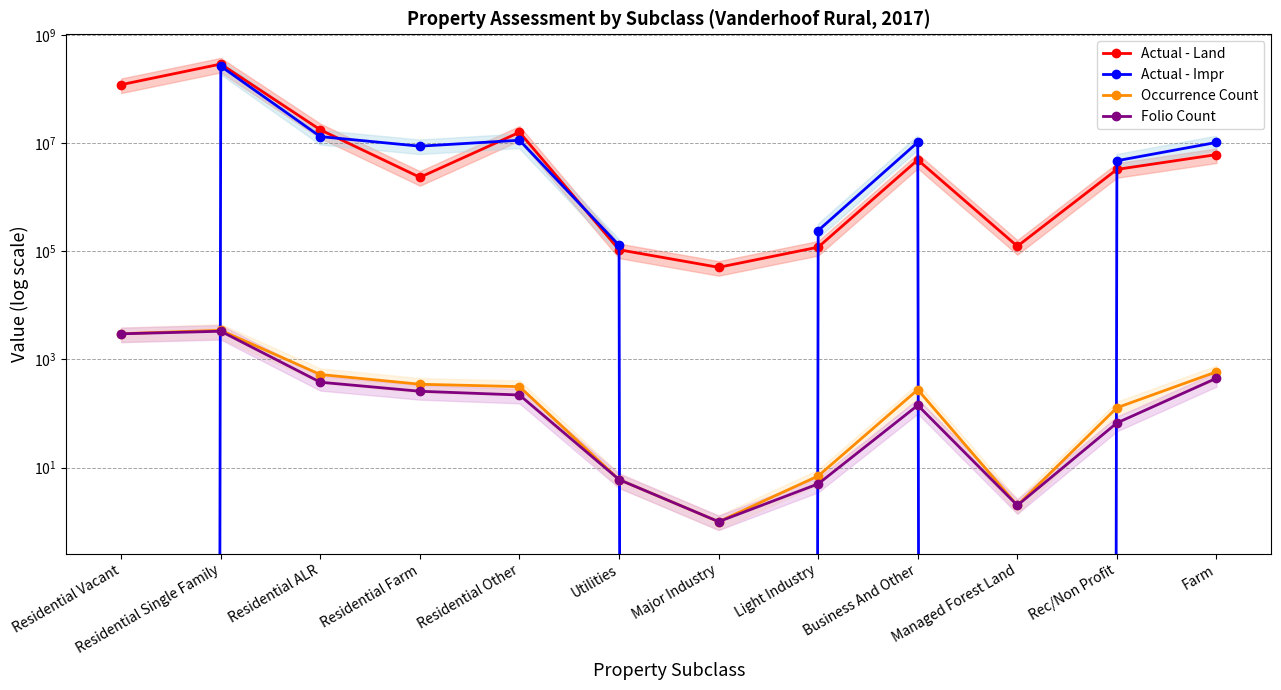

What is the difference between the second highest and minimum values in the Occurrence Count series?

2989